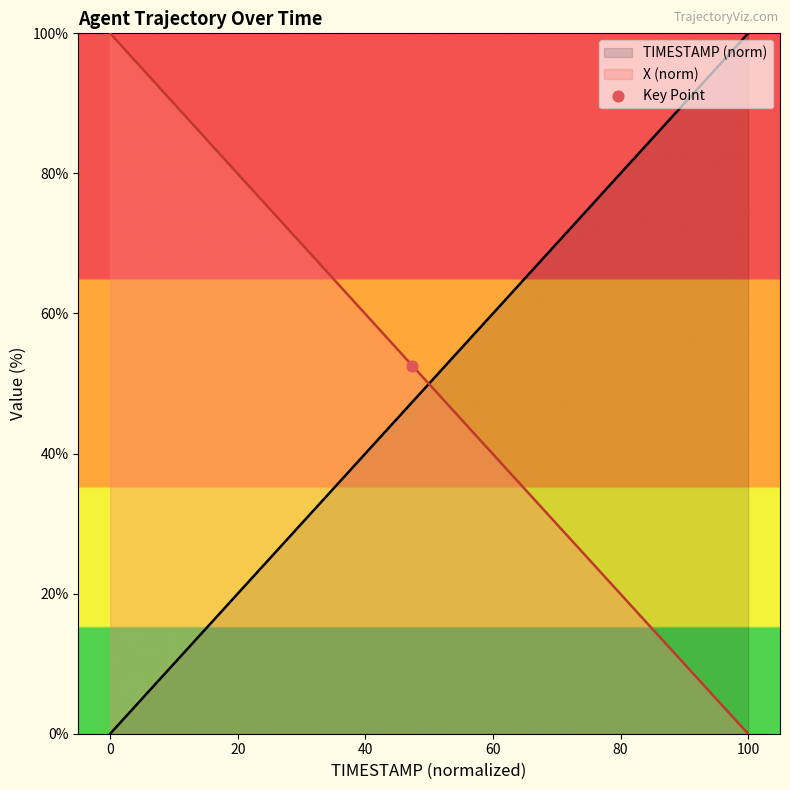

Which series contains the highest Y value?

TIMESTAMP